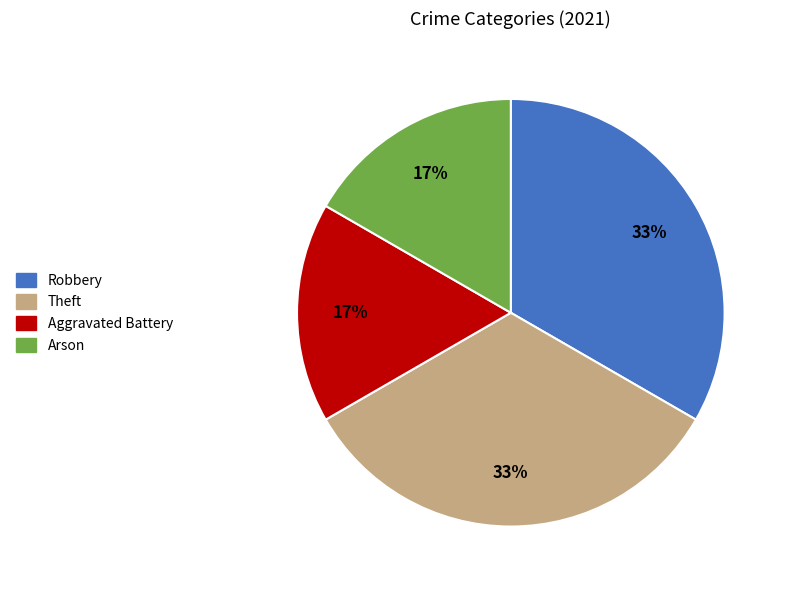

Count the number of slices in the pie.

4